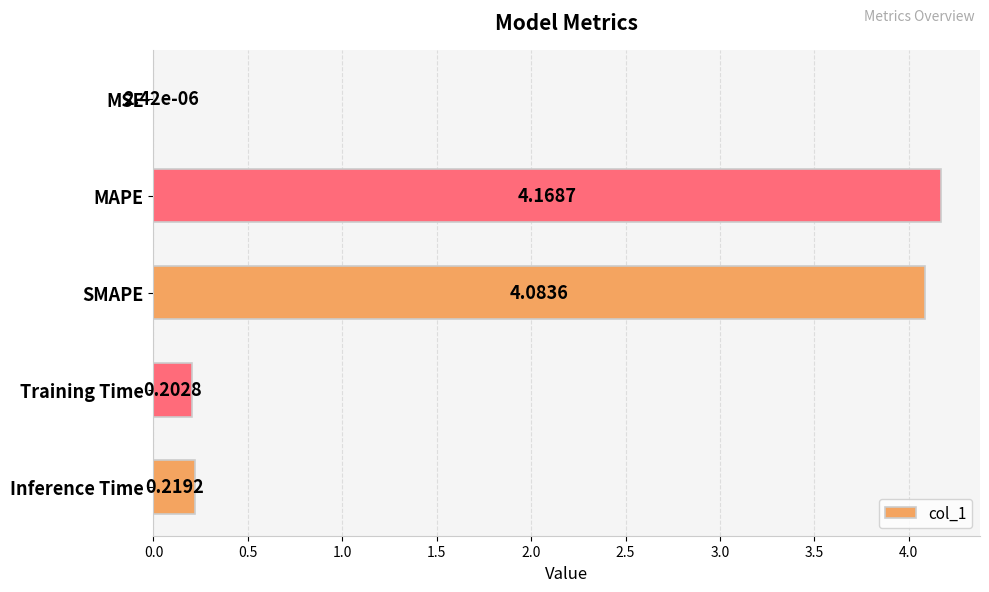

Which has a higher value, Inference Time or MSE?

Inference Time